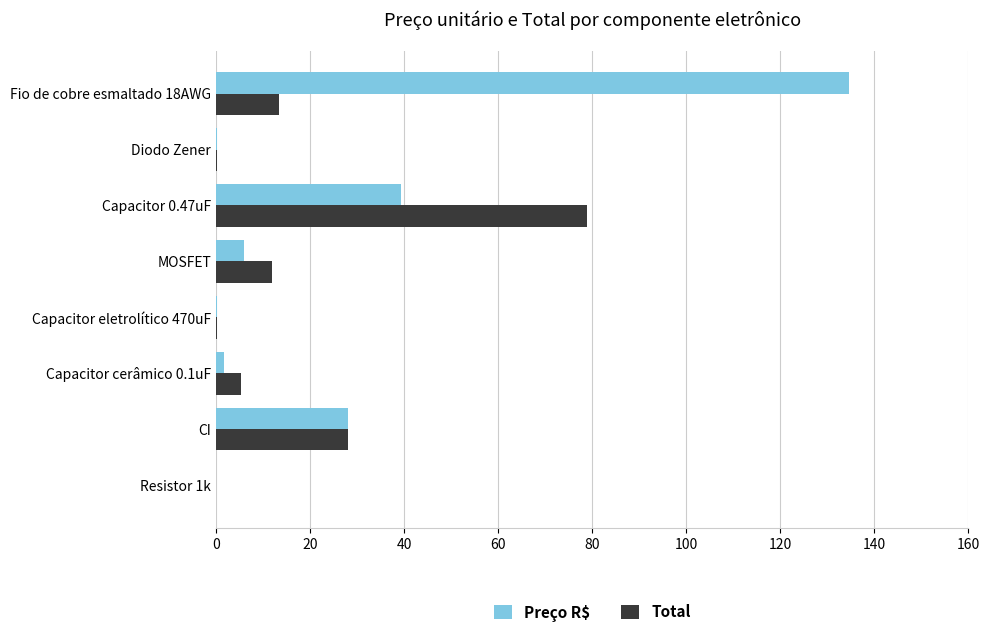

What are all the series names shown in the legend?

Preço R$, Total